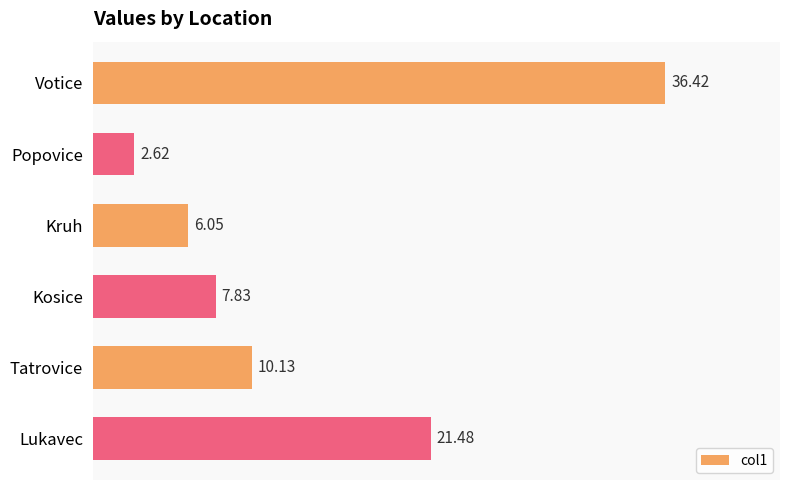

What is the sum of the values at Votice and Kruh?

42.5